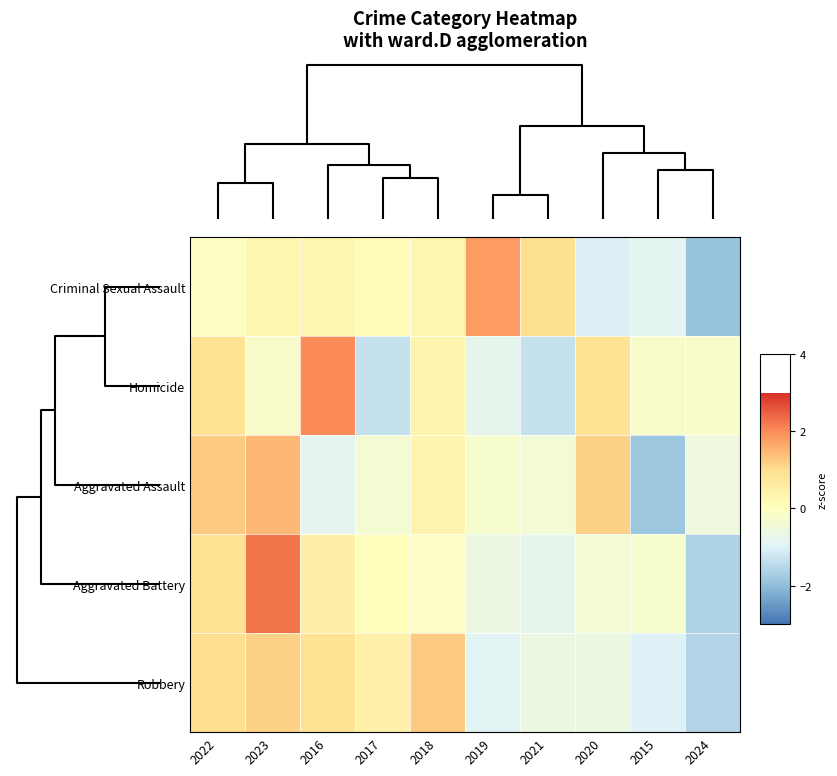

What is the maximum value shown in the chart?

2.2